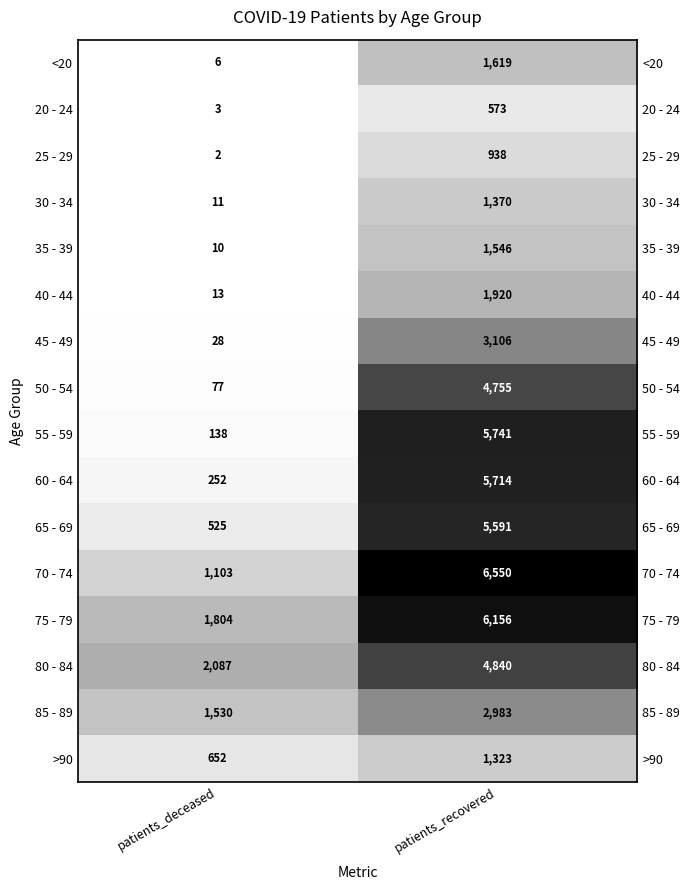

The value of 60 - 64 at patients_deceased is 155. True or false?

False